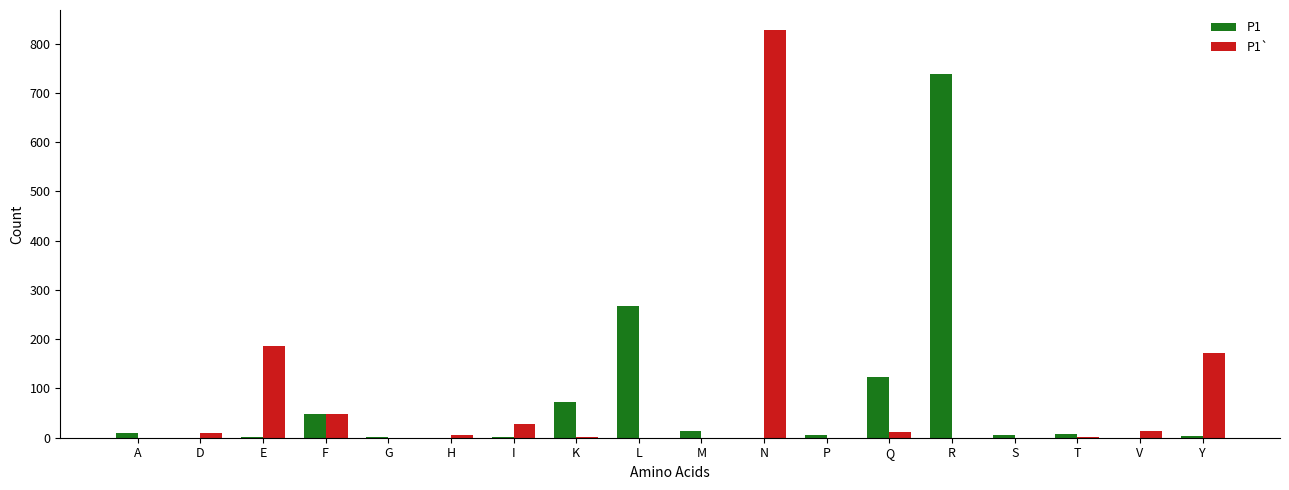

What value does the P1` series have at T?

1